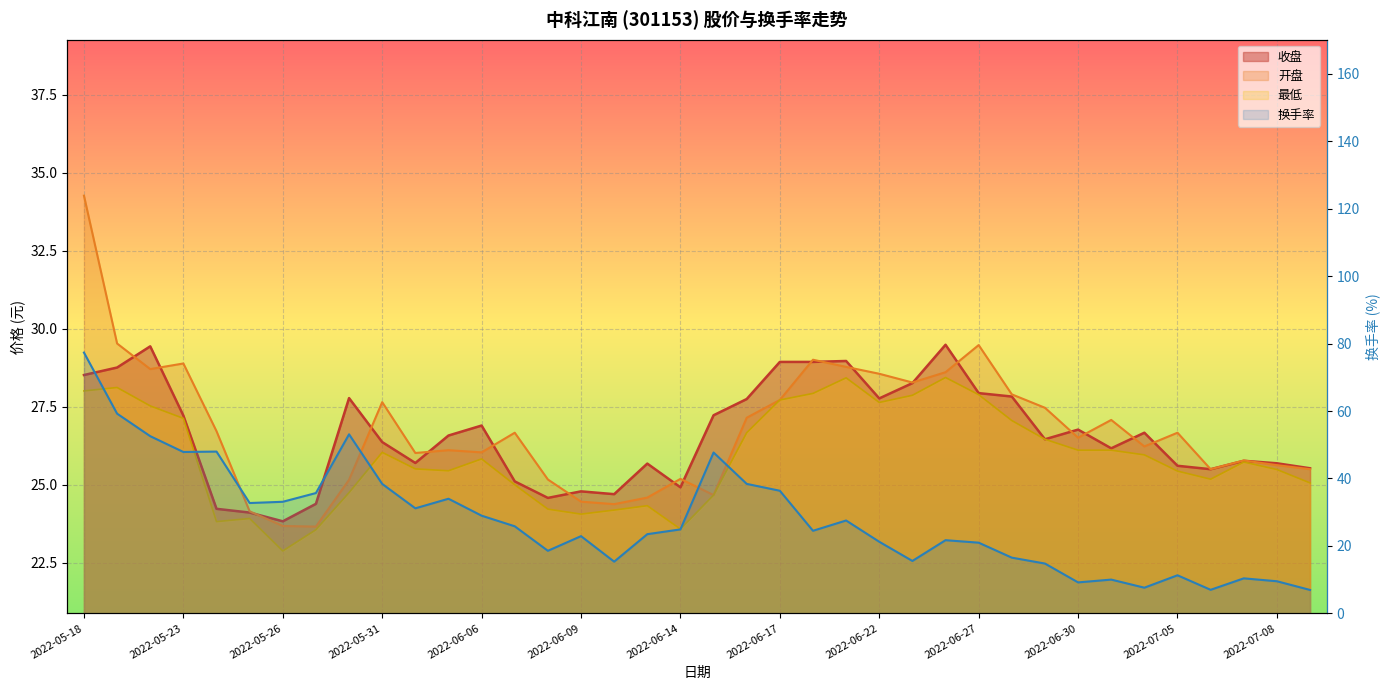

Which series changed the most between 2022-05-19 and 2022-05-20?

换手率